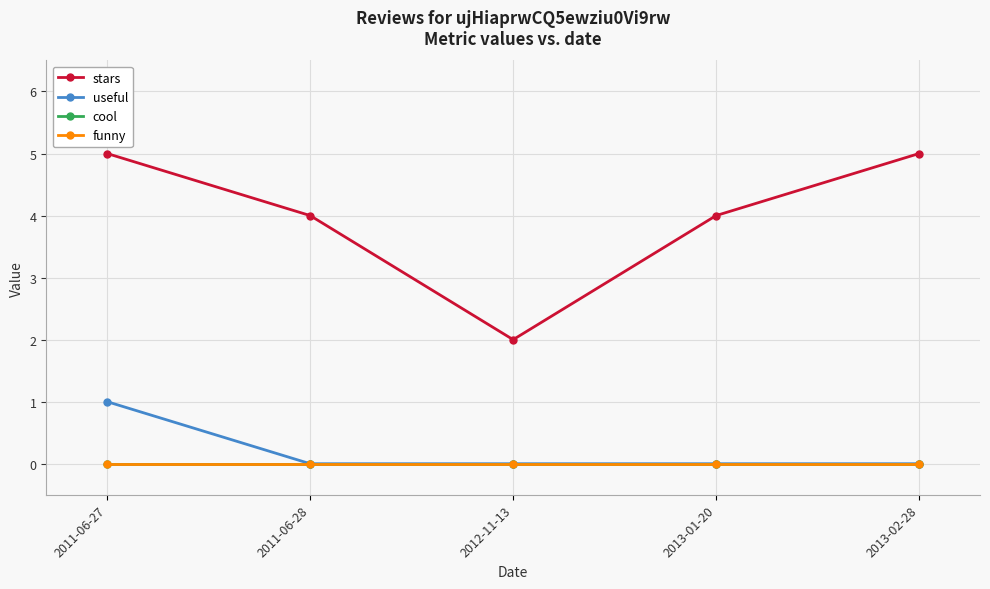

At how many categories does at least one series exceed 4?

2